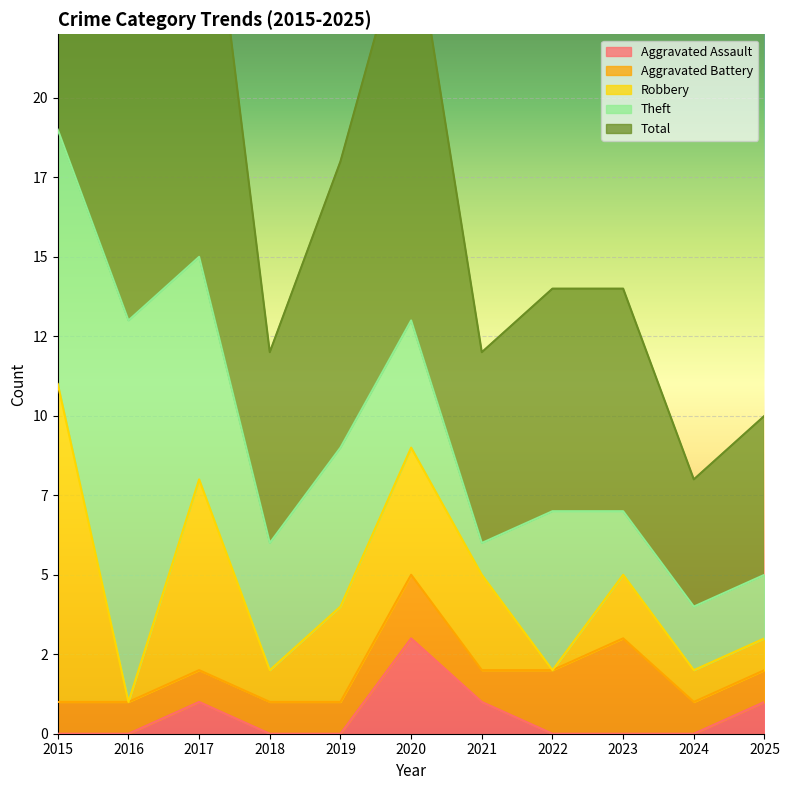

At 2024, list the series in order from smallest to largest.

Aggravated Assault, Aggravated Battery, Robbery, Theft, Total